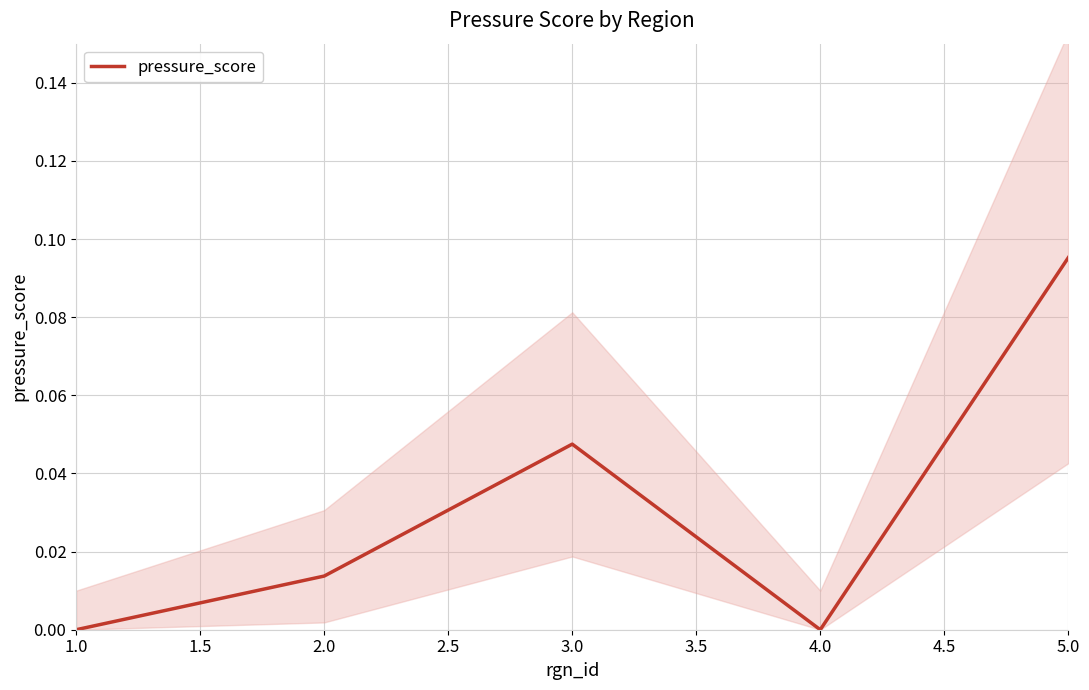

The pressure_score series shows 0.1 at 3.0. True or false?

False